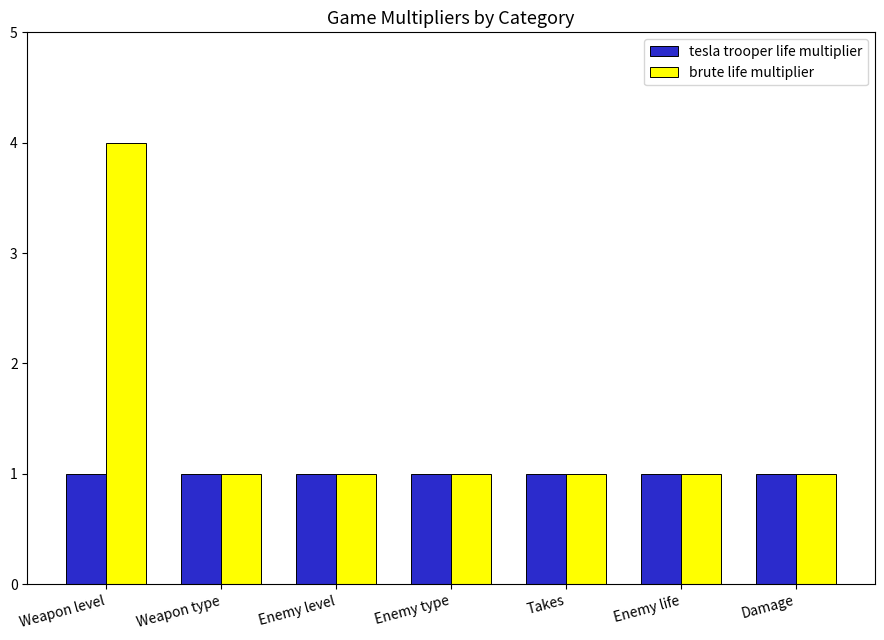

What is the greatest value displayed?

4